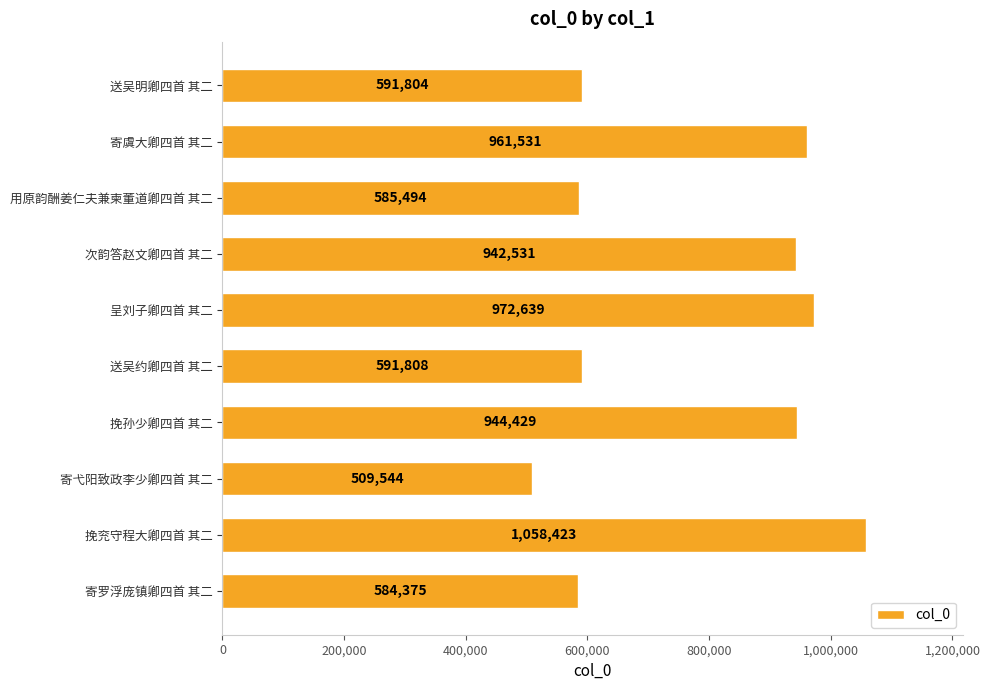

Between 次韵答赵文卿四首 其二 and 挽孙少卿四首 其二, which is larger?

挽孙少卿四首 其二